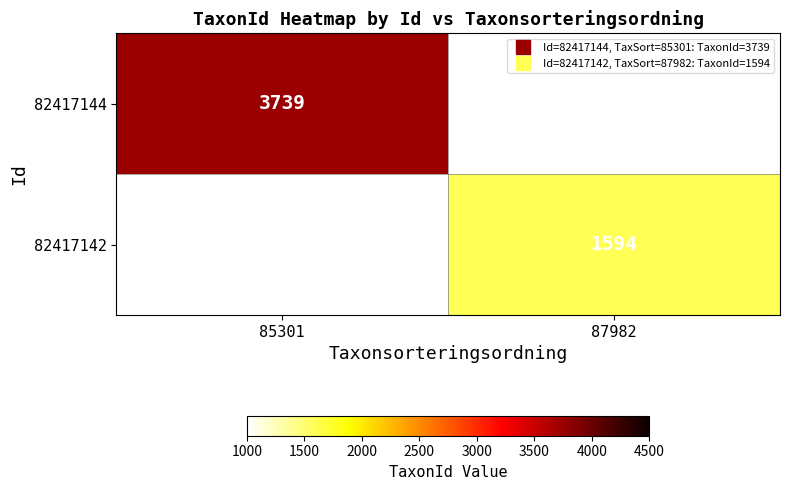

True or false: 82417142 has a value of 1594.0 at 87982.

True